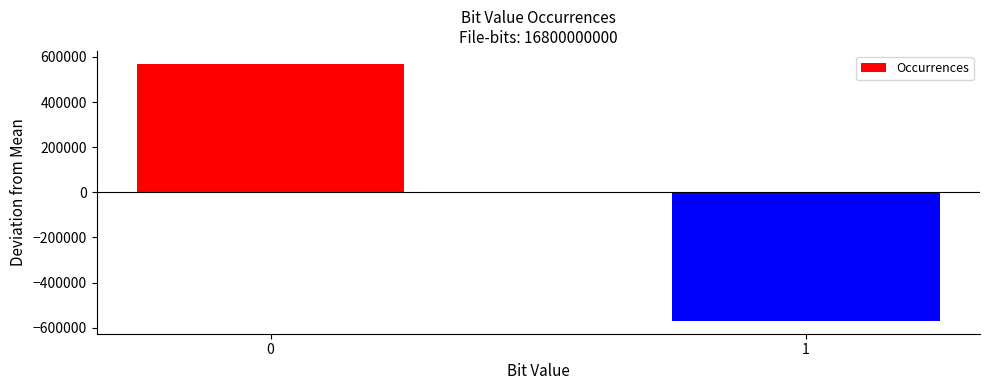

Is it true that the value at 1 is -569361?

True